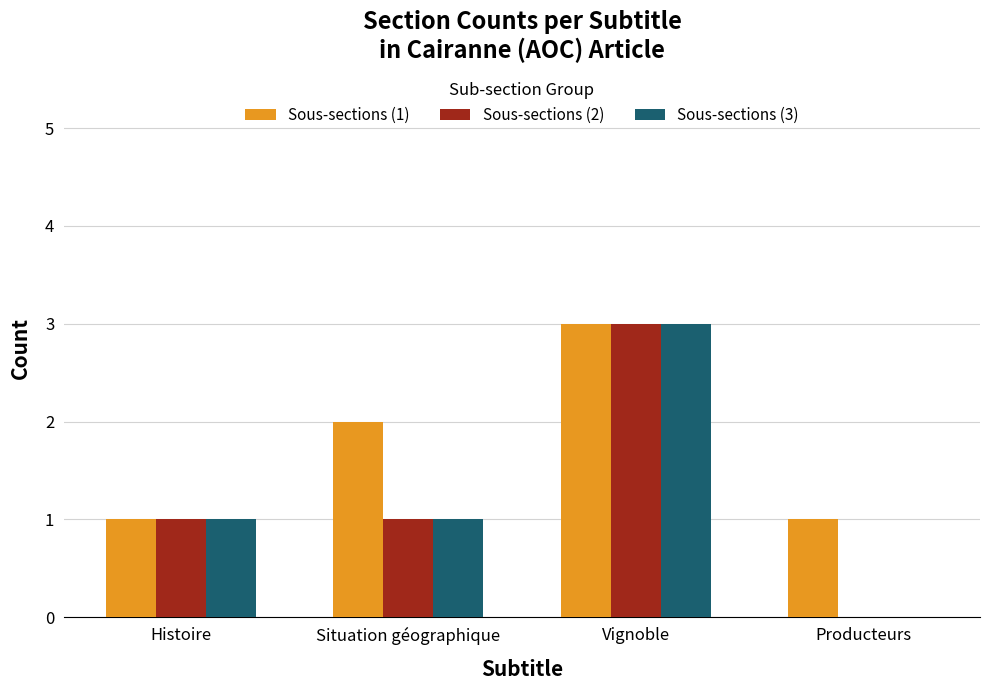

True or false: Sous-sections (3) has a value of 2 at Histoire.

False